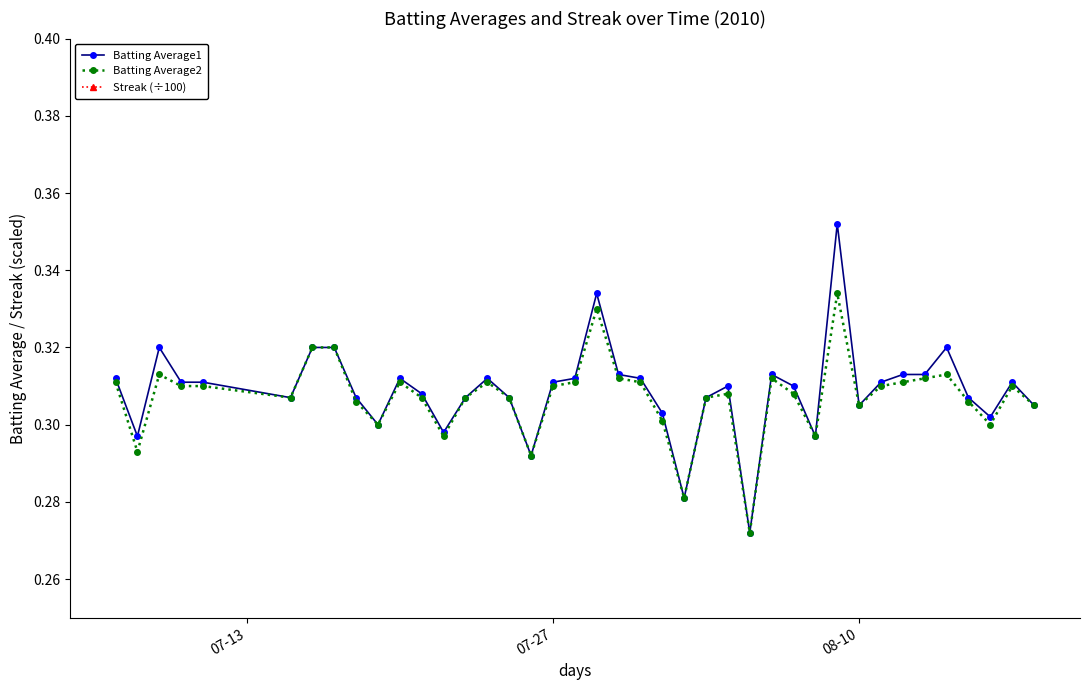

True or false: Batting Average1 has more than 2 interior local peaks.

True